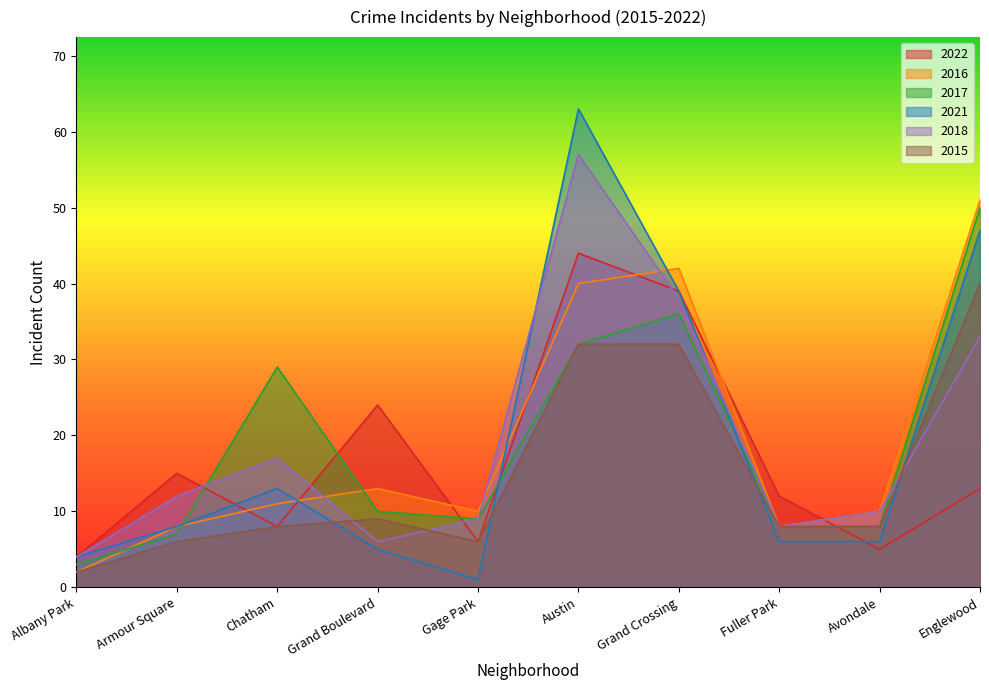

Is the value of 2022 at Englewood greater than the value of 2021 at Grand Crossing?

No